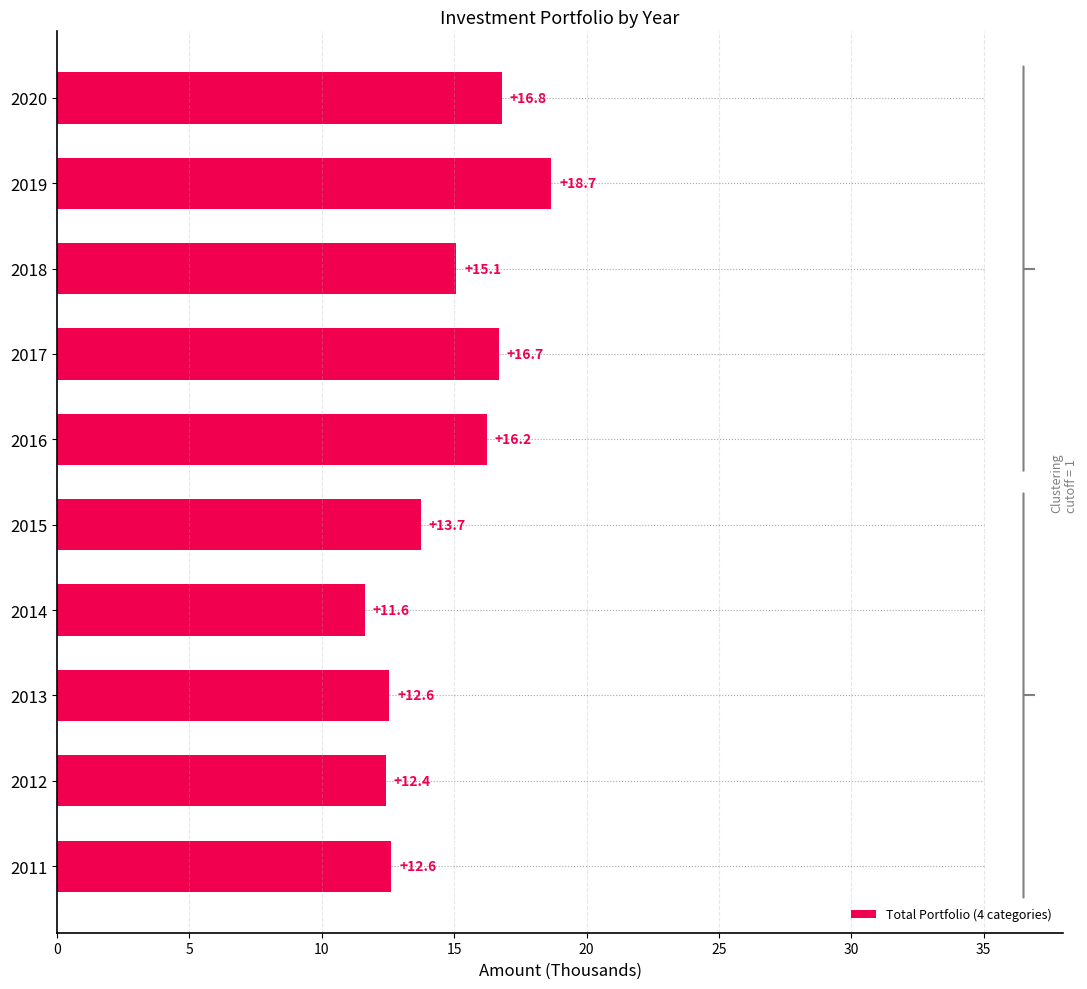

What is the change in value from 2012 to 2014?

-0.8